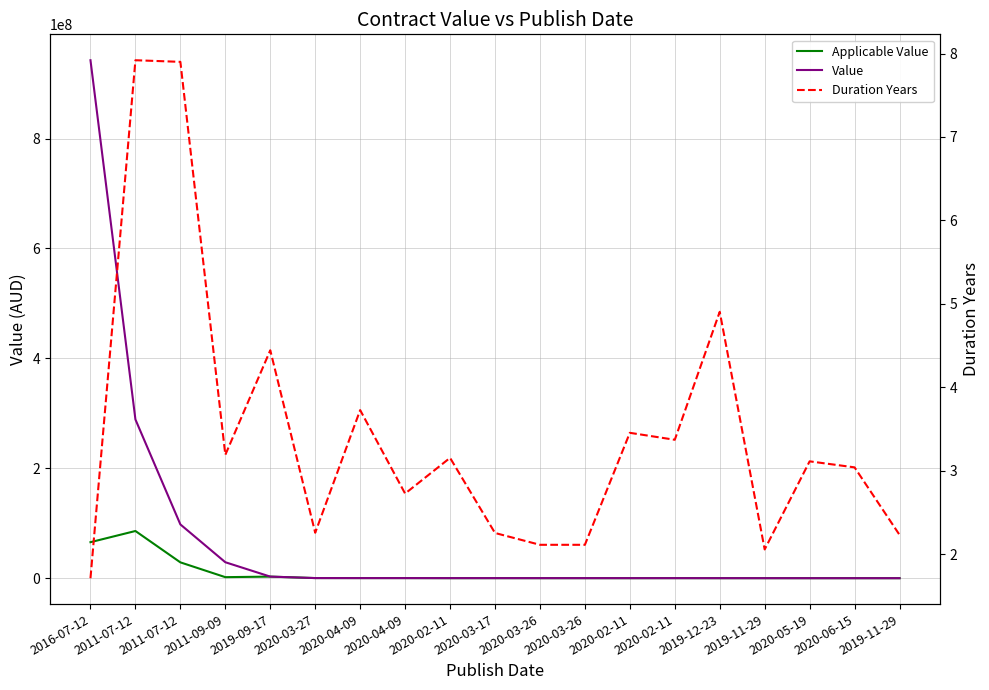

Reading right to left, transcribe all the data shown in this chart.

Applicable Value: 2019-11-29=14080.0	2020-06-15=28028.0	2020-05-19=28028.0	2019-11-29=27357.0	2019-12-23=30525.0	2020-02-11=93665.0	2020-02-11=15621.3	2020-03-26=39735.0	2020-03-26=39950.0	2020-03-17=75487.5	2020-02-11=41030.0	2020-04-09=179497.0	2020-04-09=188470.5	2020-03-27=238555.5	2019-09-17=2885512.1	2011-09-09=1891647.3	2011-07-12=28815874.6	2011-07-12=85894953.4	2016-07-12=65545761.0
Value: 2019-11-29=27214.0	2020-06-15=28028.0	2020-05-19=28028.0	2019-11-29=54571.0	2019-12-23=83160.0	2020-02-11=106828.2	2020-02-11=108774.8	2020-03-26=119735.0	2020-03-26=119950.0	2020-03-17=138877.2	2020-02-11=147858.2	2020-04-09=179497.0	2020-04-09=188470.5	2020-03-27=238555.5	2019-09-17=2885512.1	2011-09-09=29048035.7	2011-07-12=97848863.7	2011-07-12=288858623.8	2016-07-12=942595468.1
Duration Years: 2019-11-29=2.2	2020-06-15=3.0	2020-05-19=3.1	2019-11-29=2.1	2019-12-23=4.9	2020-02-11=3.4	2020-02-11=3.5	2020-03-26=2.1	2020-03-26=2.1	2020-03-17=2.3	2020-02-11=3.2	2020-04-09=2.7	2020-04-09=3.7	2020-03-27=2.3	2019-09-17=4.4	2011-09-09=3.2	2011-07-12=7.9	2011-07-12=7.9	2016-07-12=1.7